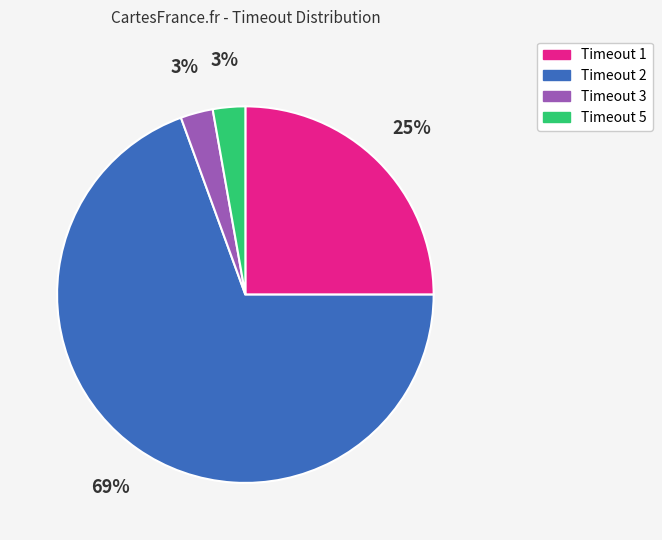

Which category has the biggest portion of the pie?

Timeout 2